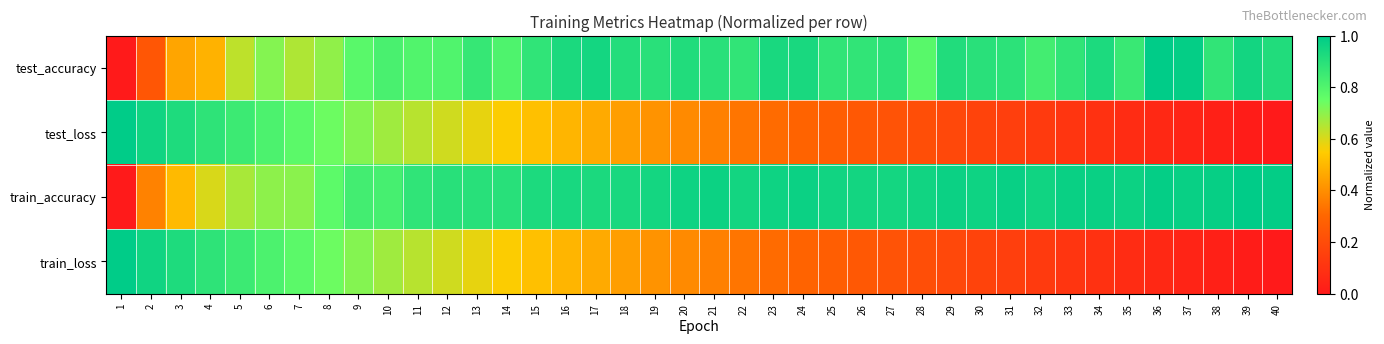

Which series has the largest total across all categories?

train_accuracy